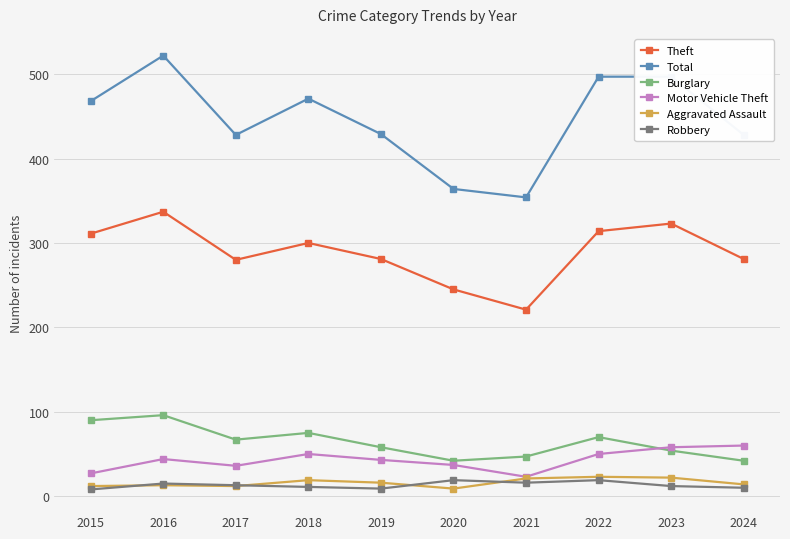

What is the maximum value shown in the chart?

522